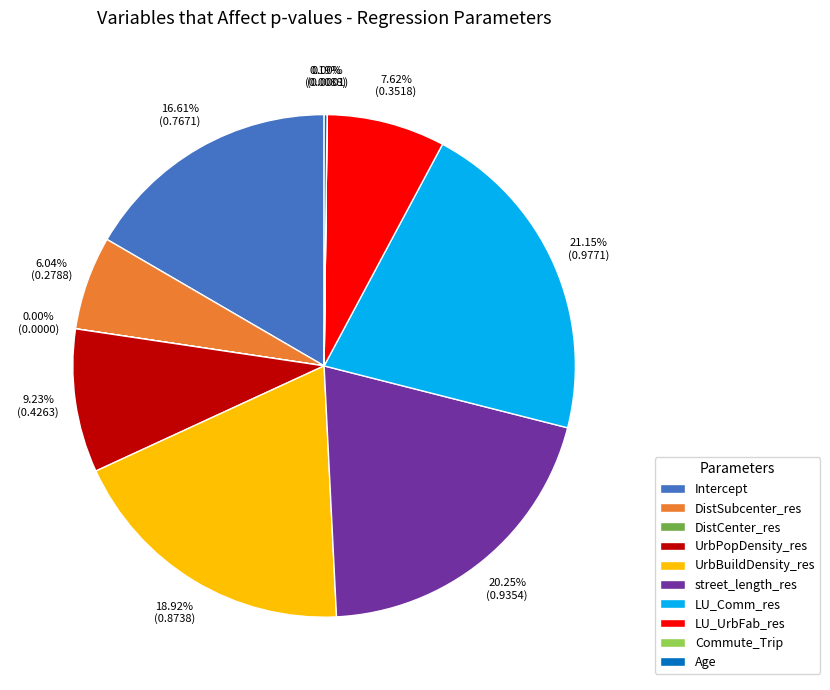

To the nearest percent, what is the difference between the LU_UrbFab_res and UrbPopDensity_res slice percentages?

2%